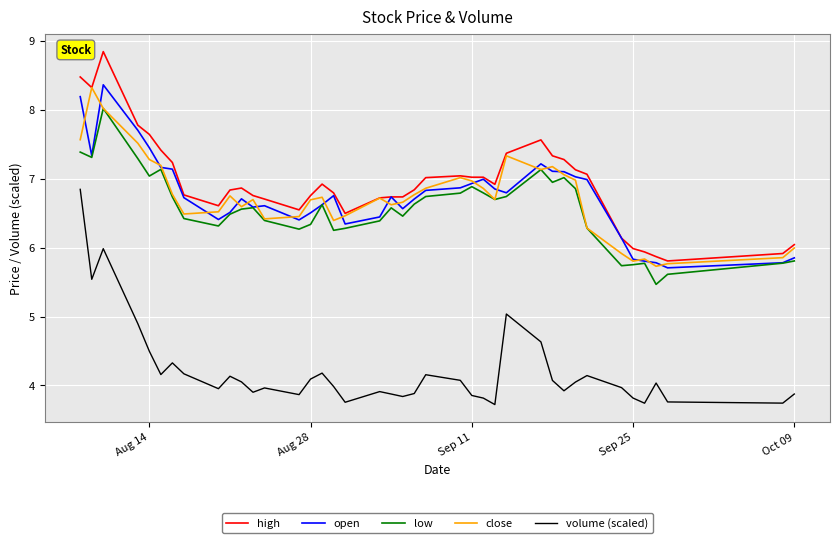

What is the maximum value for volume (scaled)?

6.8